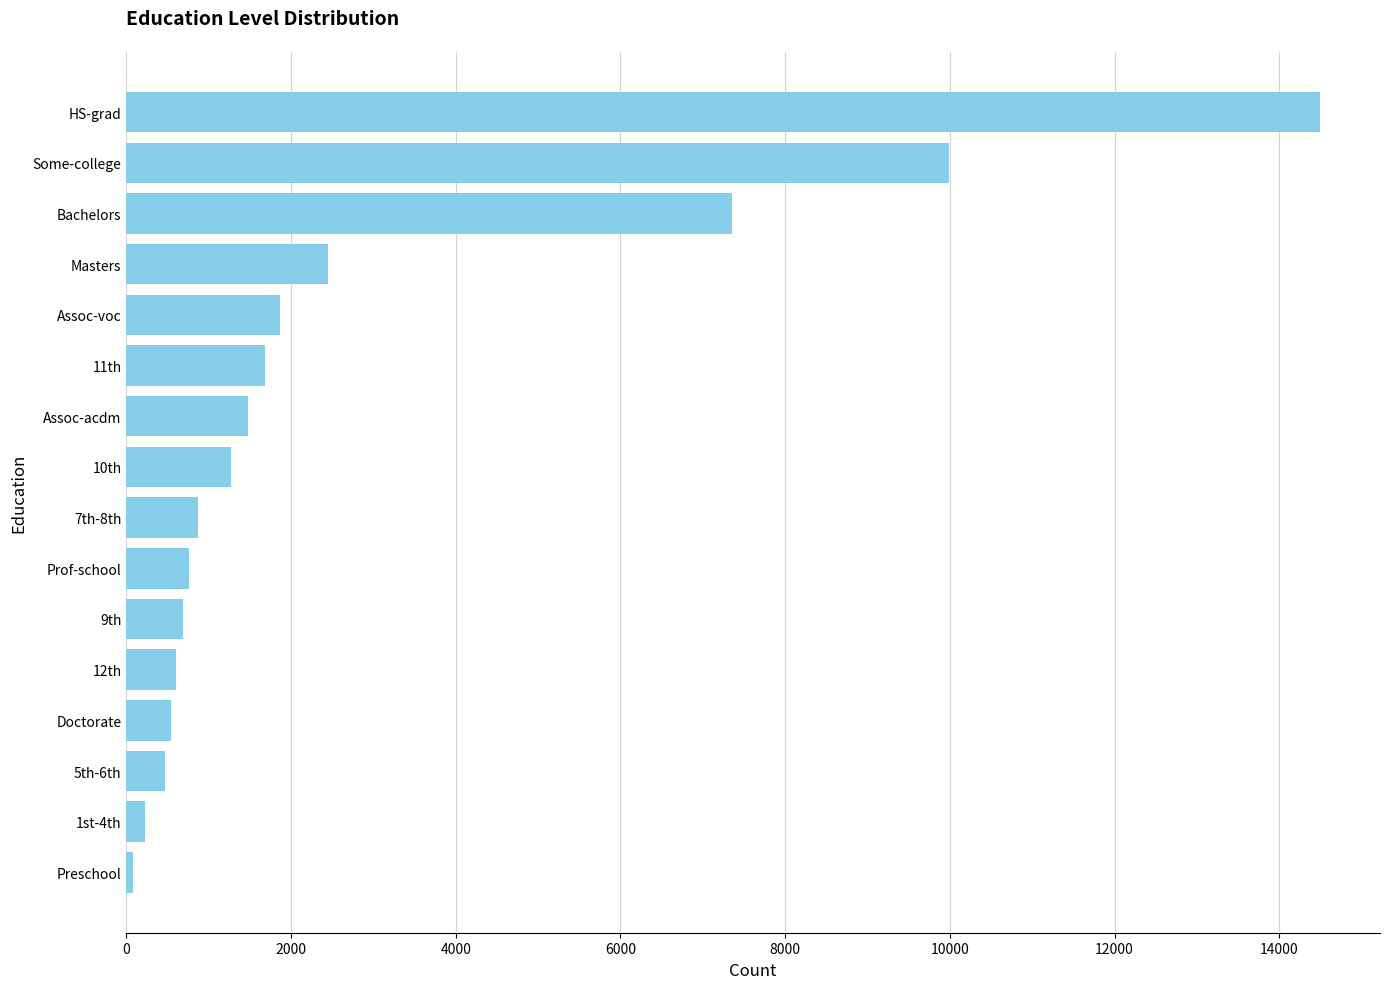

What is the ratio of the value at 7th-8th to the value at Doctorate?

1.6